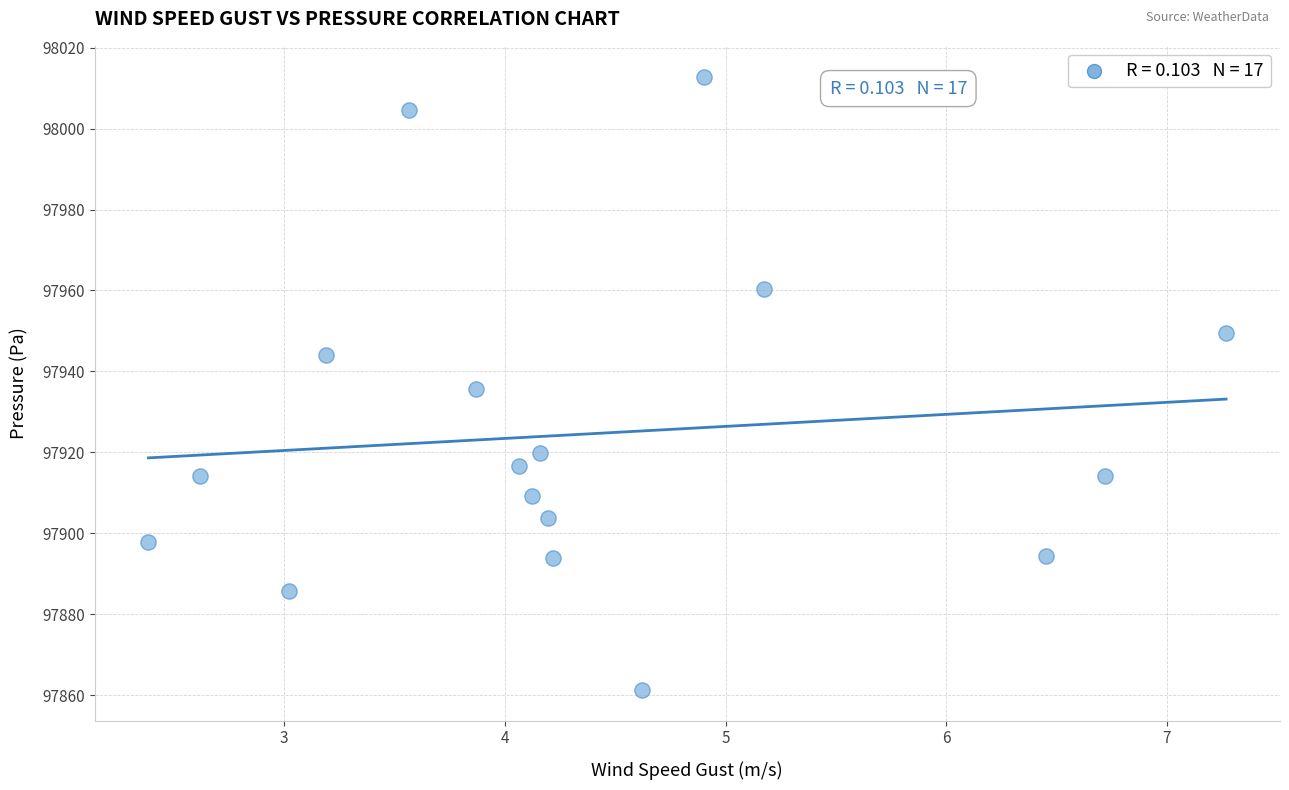

What is the range of Y values (max minus min)?

151.6